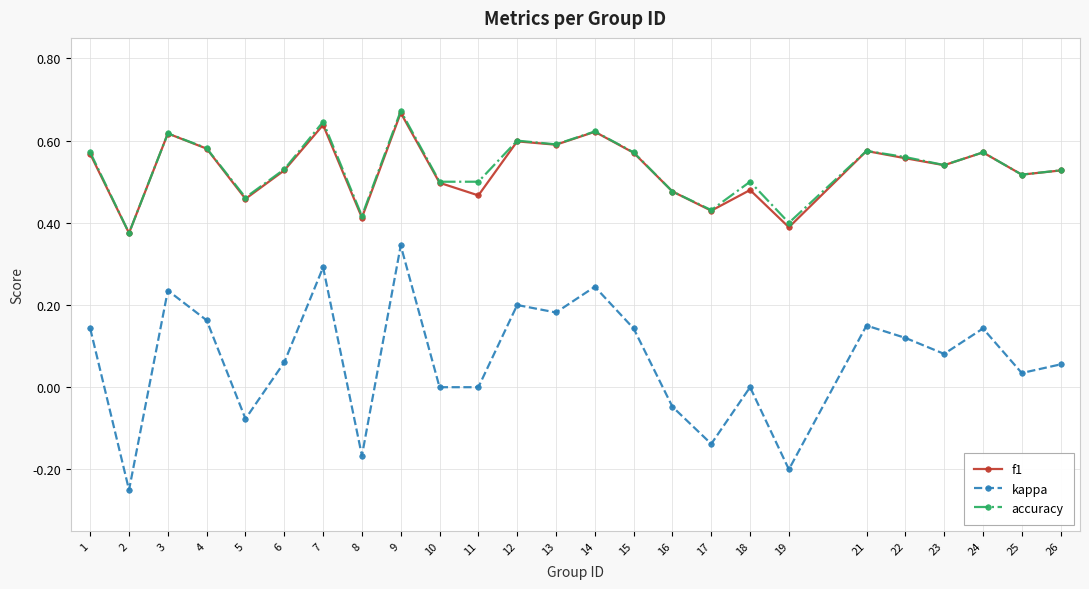

Which series has the largest range (max minus min)?

kappa